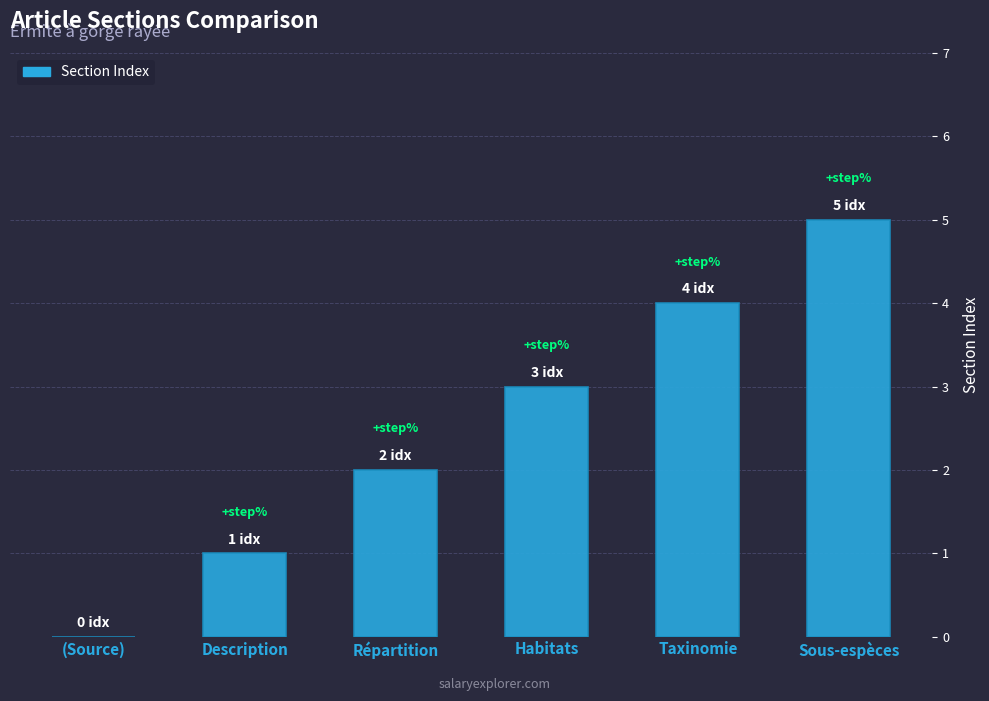

The chart shows a value of 7 at Sous-espèces. True or false?

False